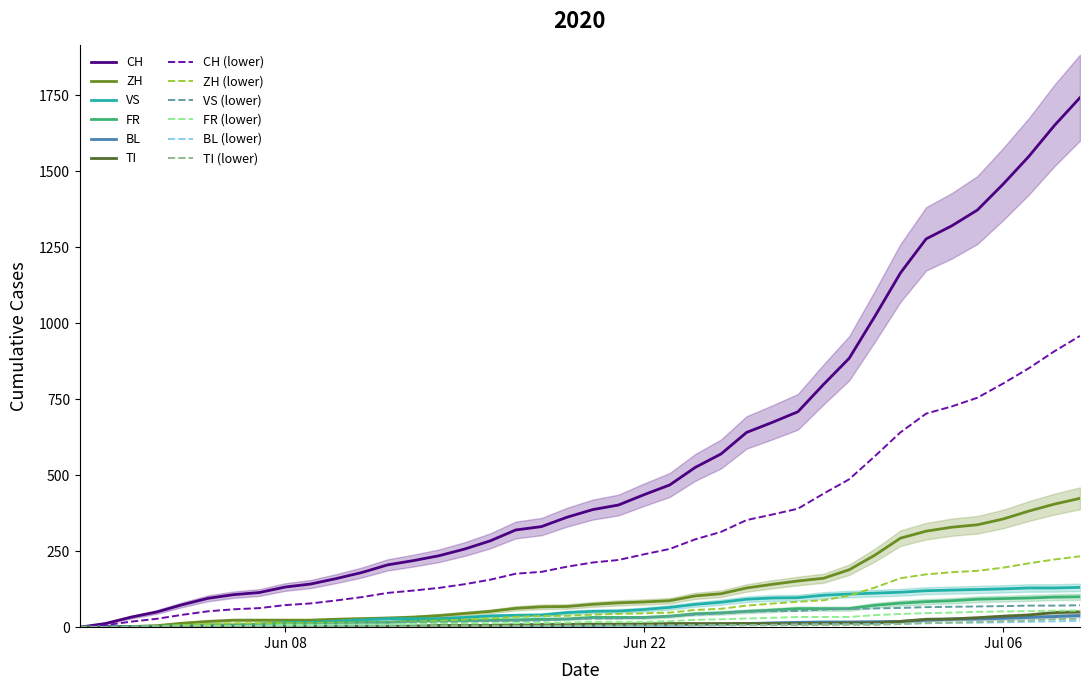

What is the value of the CH point at the 15th from the left?

235